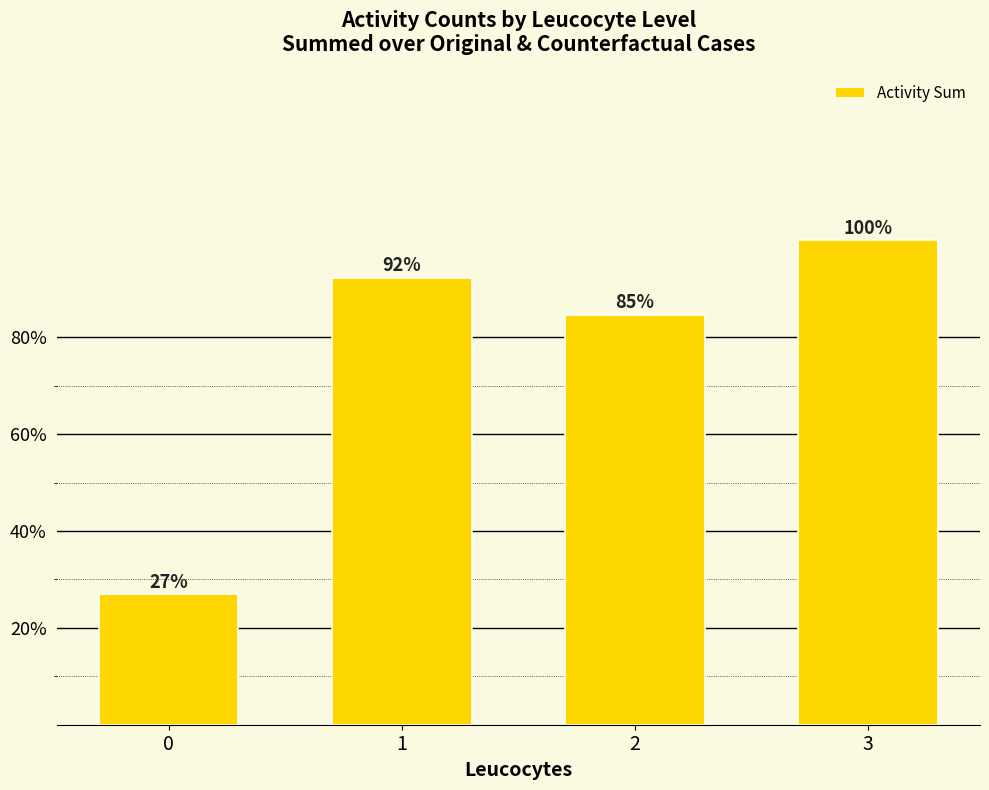

Does the chart contain any negative values?

No